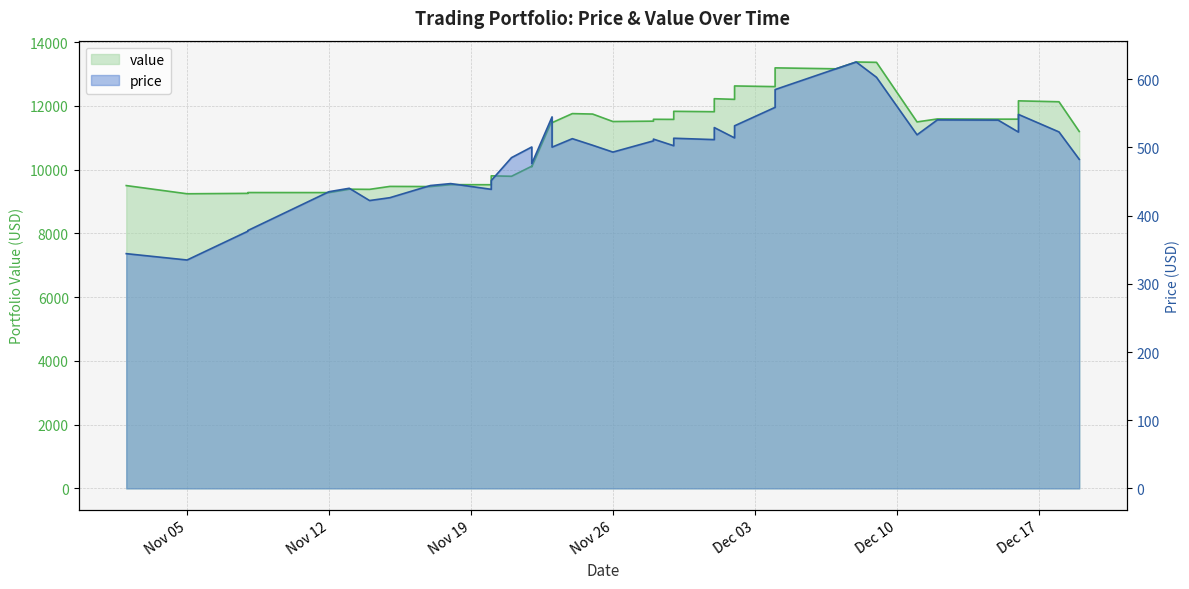

What is the value of the value point at the 38th from the left?

11583.8